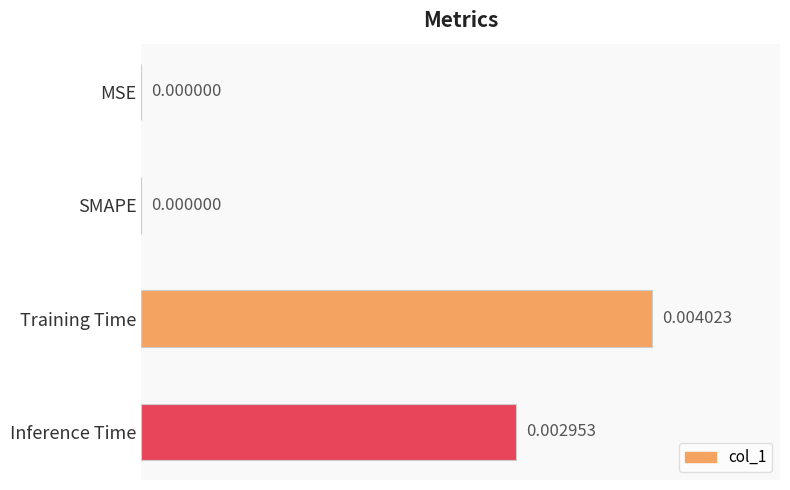

Which label corresponds to the largest value in the chart?

Training Time